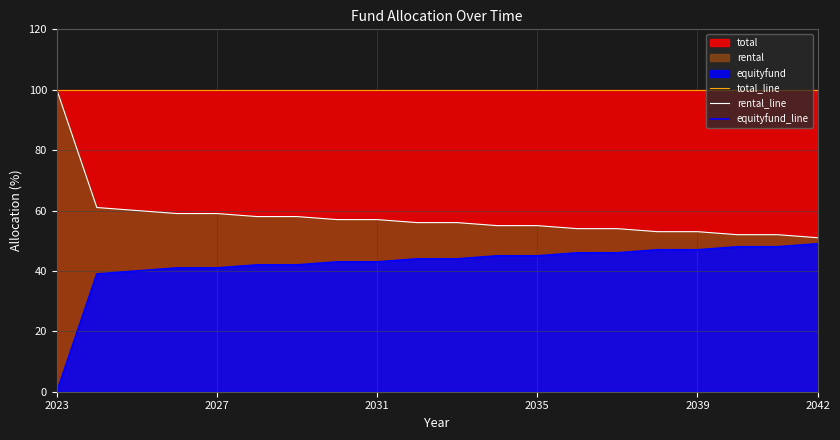

True or false: total_line has a value of 100 at 2042.

True